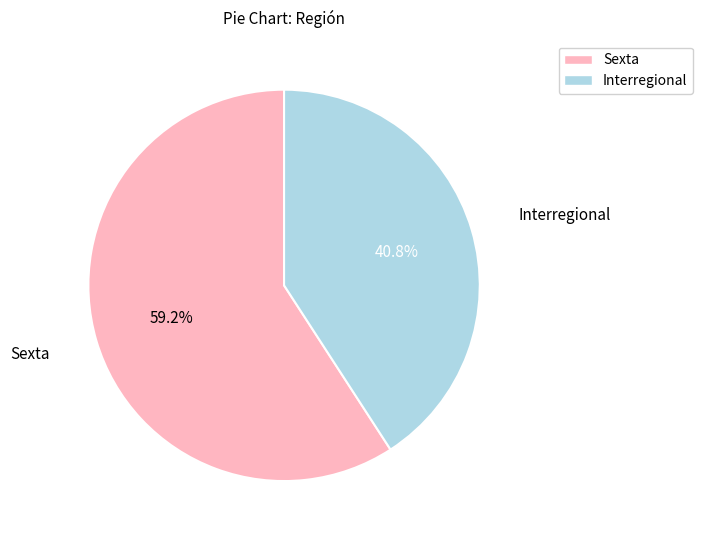

What is the majority slice?

Sexta